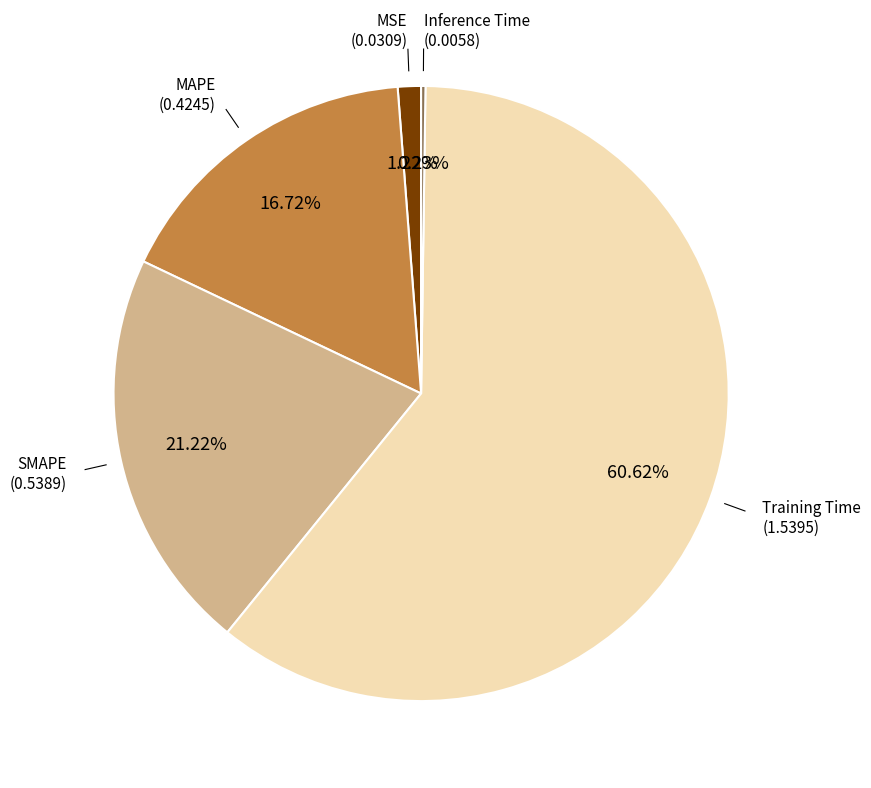

Is there any slice that represents more than half of the pie?

Yes